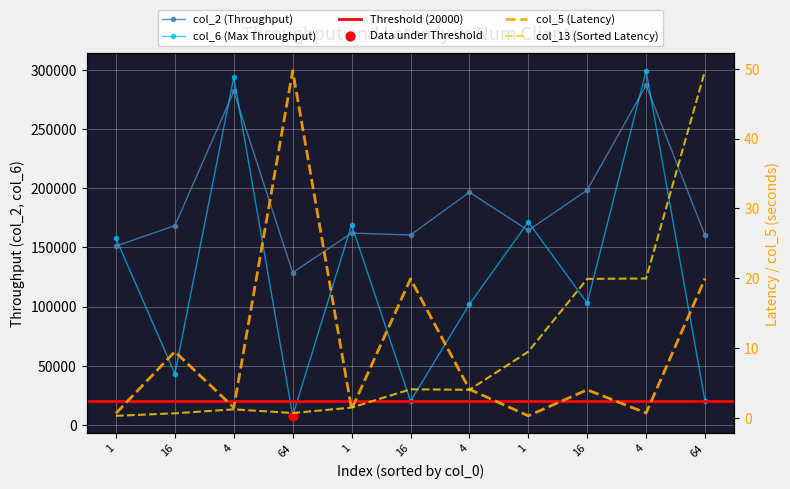

Which series has the largest total across all categories?

col_2